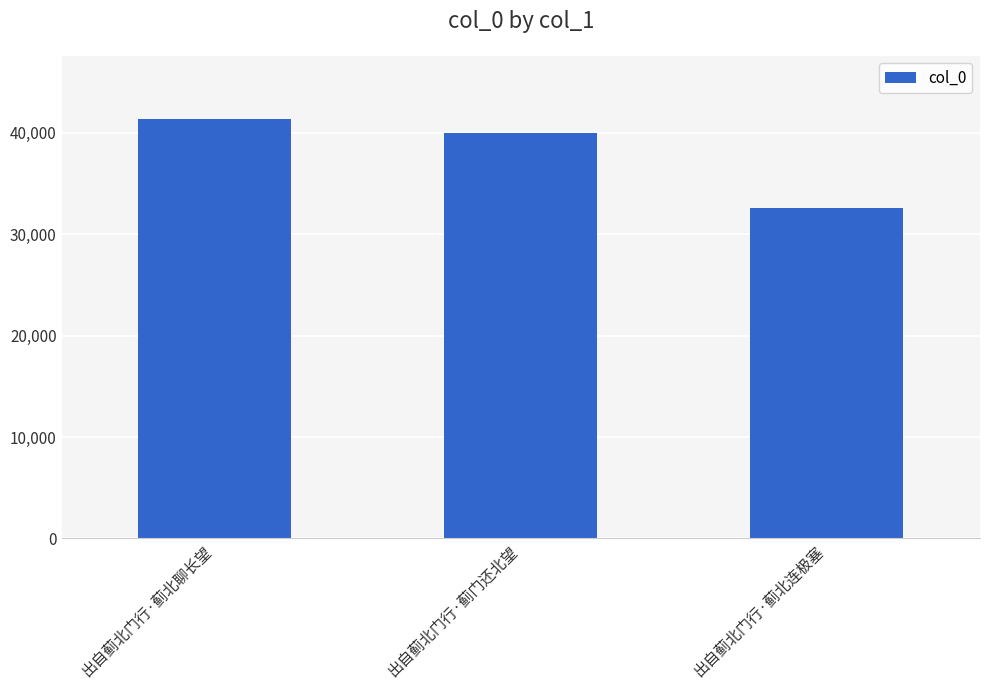

How many data points are less than 40008?

1